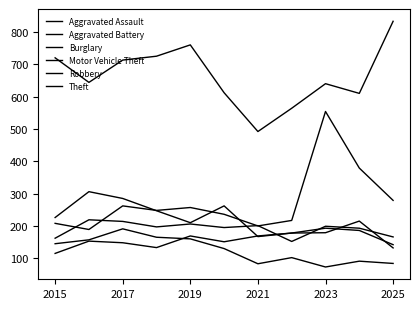

How many lines are shown in the chart?

6